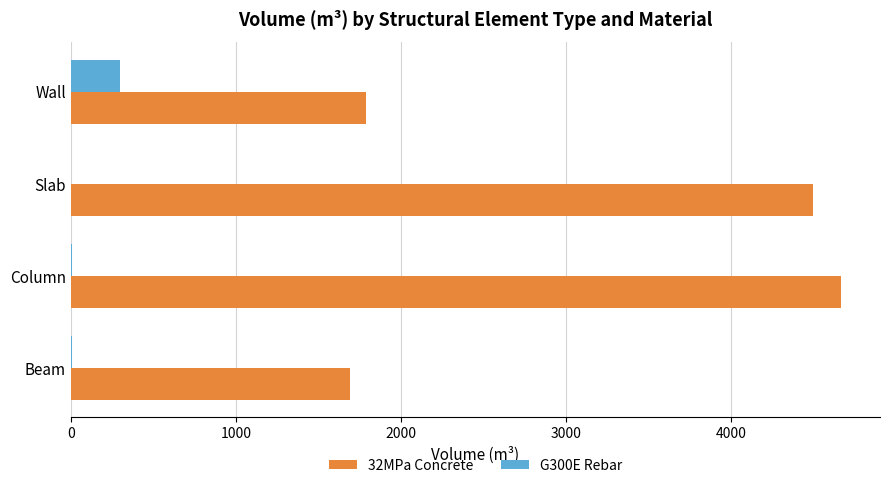

Which series has the largest total across all categories?

32MPa Concrete